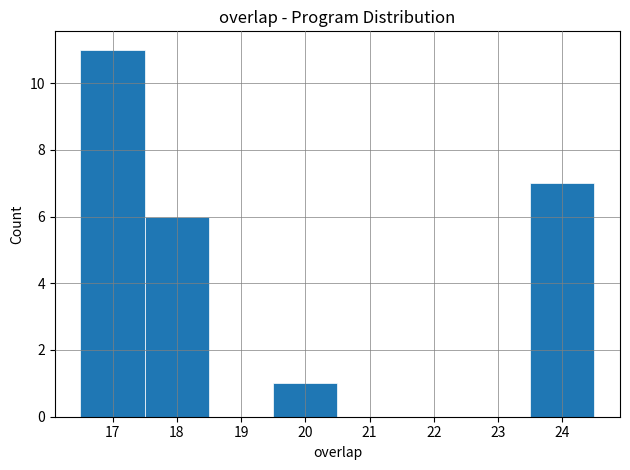

How tall is the bar that spans 23.5 to 24.5 on the x-axis? The values are not printed on the chart, so give them approximately, as read against the axis.

7